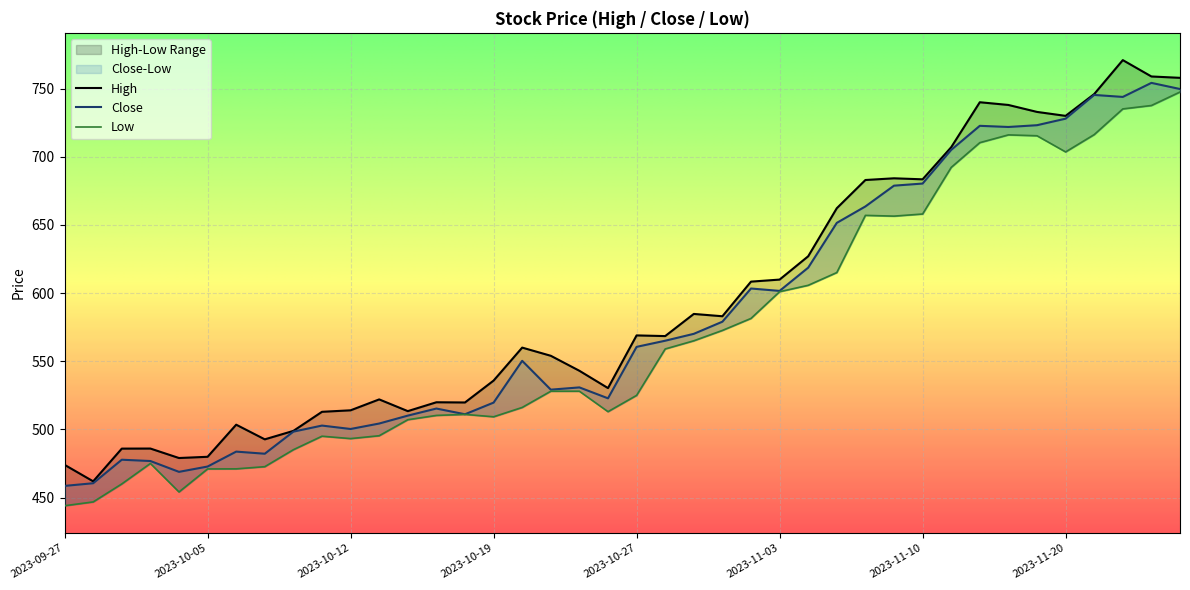

Is the value of Low at 2023-10-31 greater than the value of Close at 2023-11-06?

No